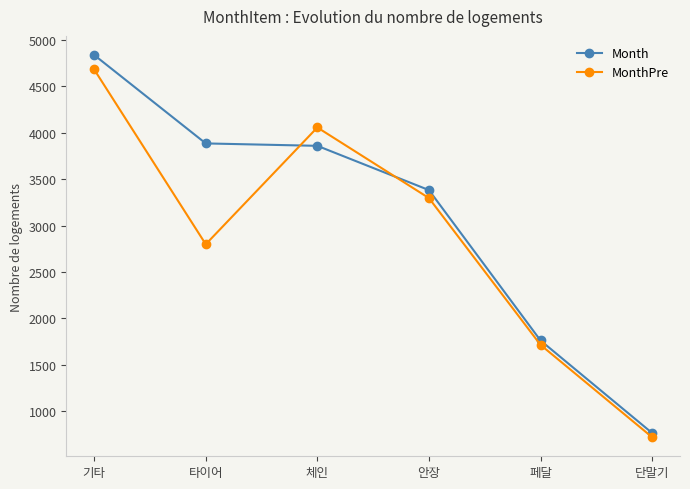

How many times do MonthPre and Month cross each other?

2